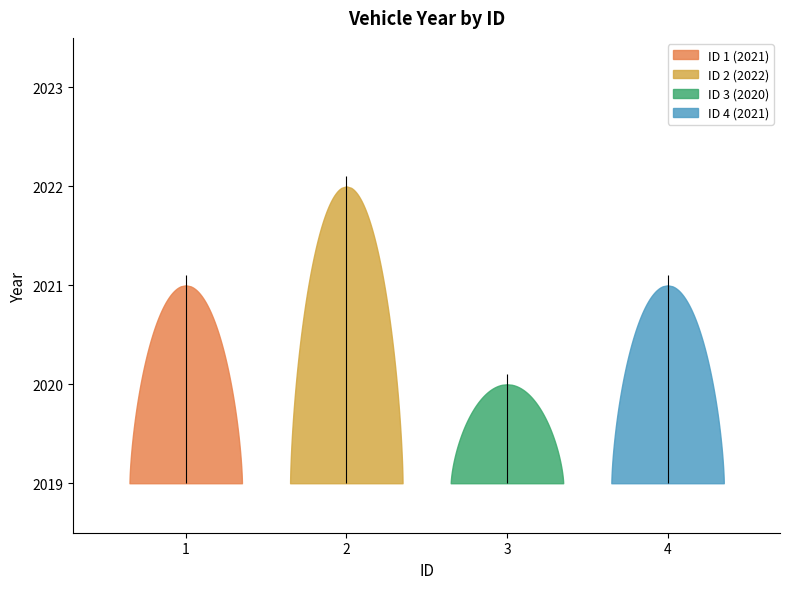

Reading right to left, transcribe all the data shown in this chart.

4=2021	3=2020	2=2022	1=2021